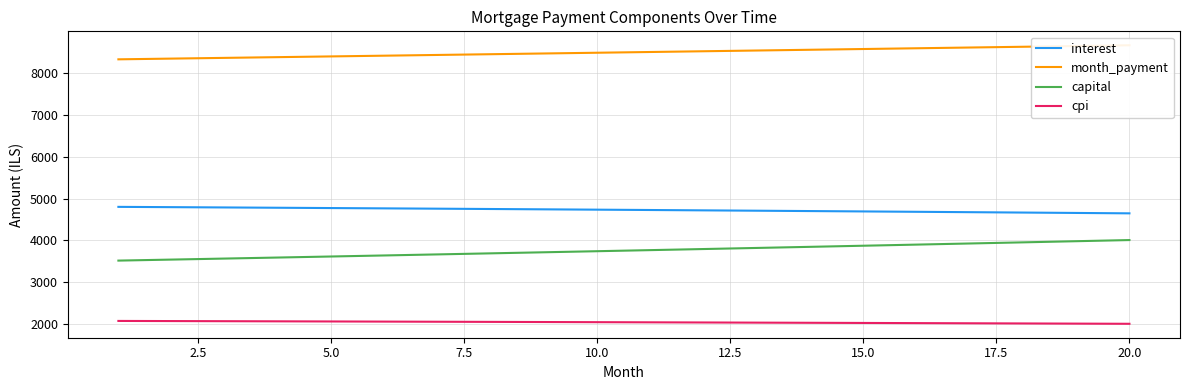

True or false: interest and month_payment intersect in this chart.

False